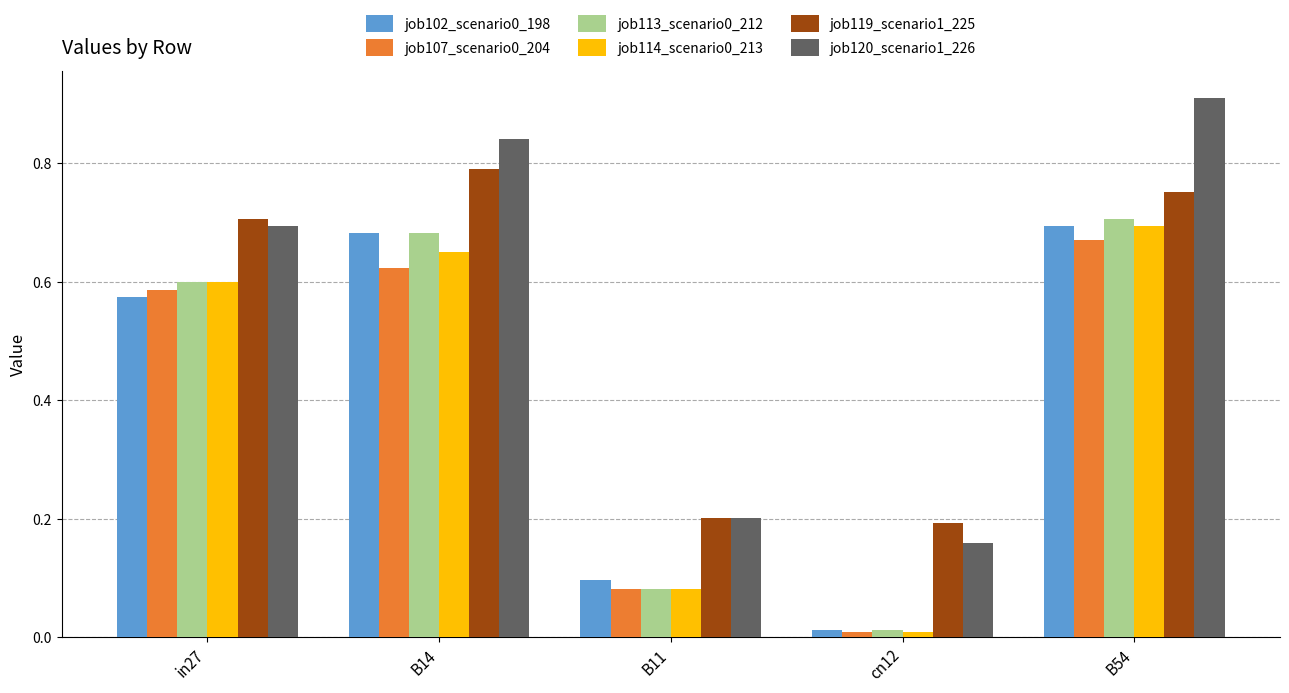

True or false: job113_scenario0_212 has a value of 0.1 at B11.

True